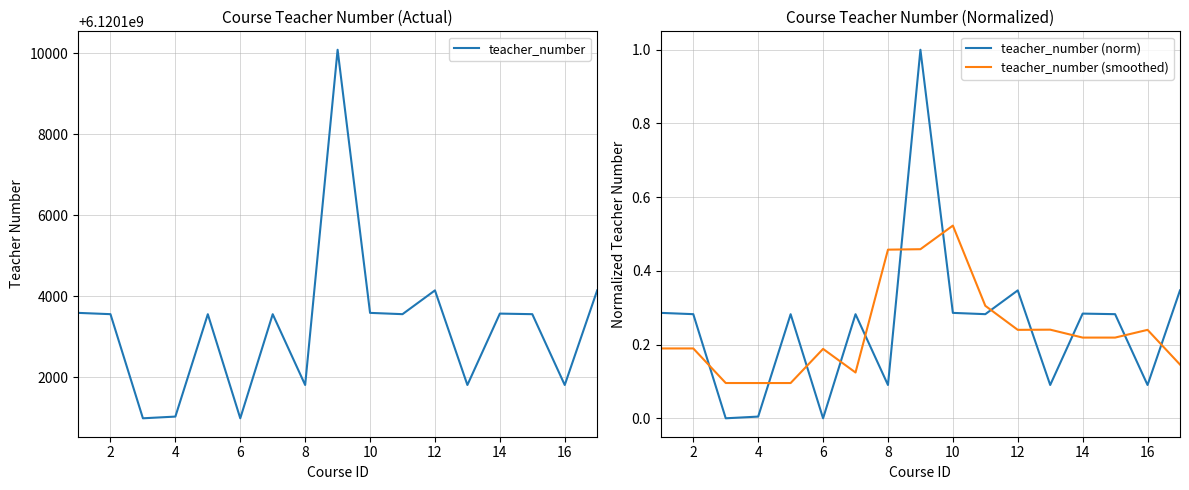

After their last crossing, which series has the higher values: teacher_number (smoothed) or teacher_number (norm)?

teacher_number (norm)